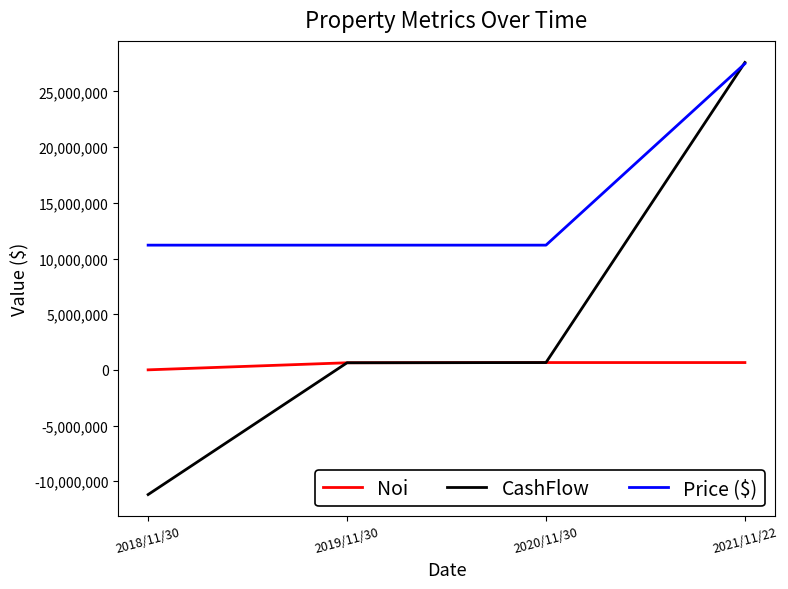

At 2018/11/30, list the series in order from largest to smallest.

Price ($), Noi, CashFlow